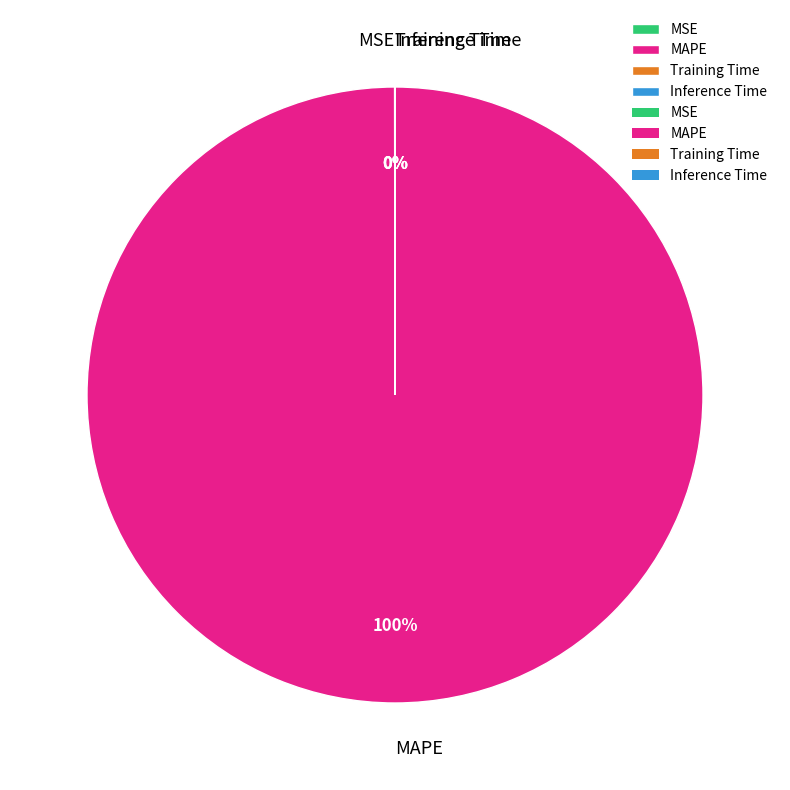

What is the largest slice in the pie chart?

MAPE